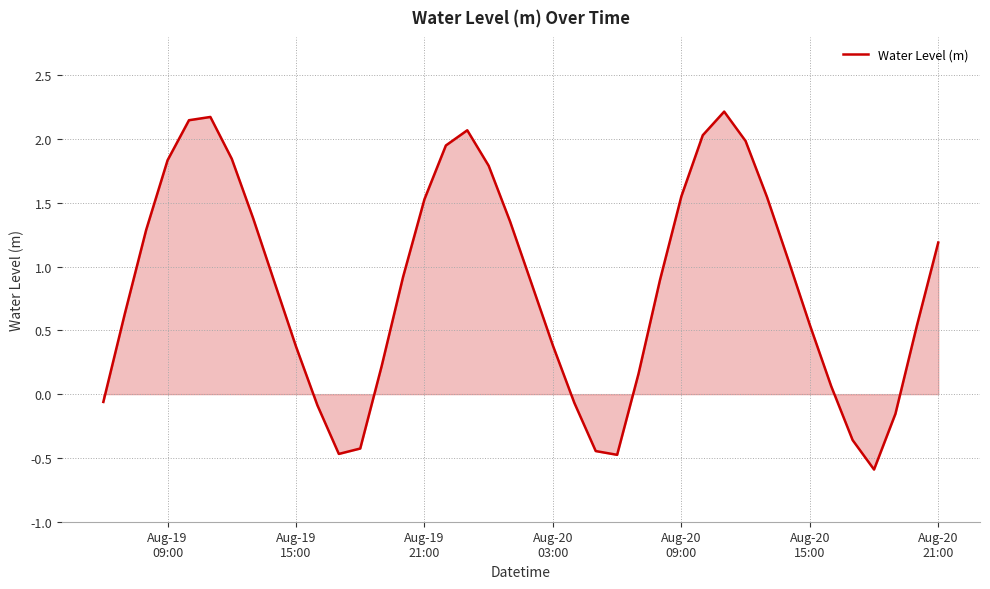

What is the difference between the maximum and minimum values?

2.8